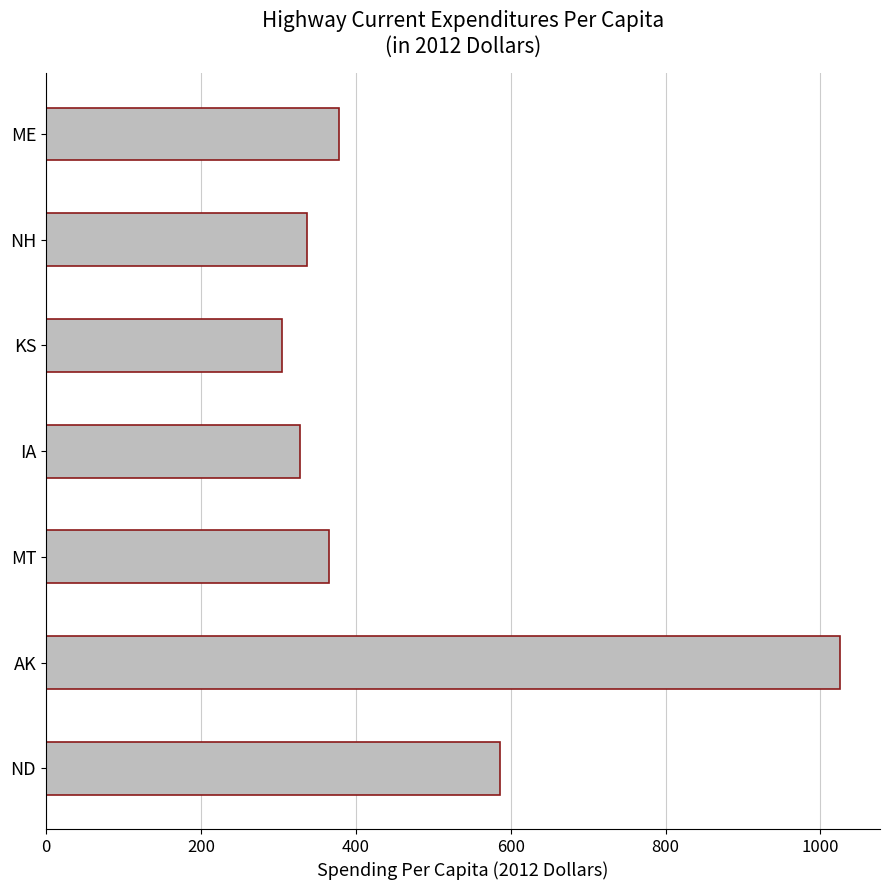

Reading bottom to top, extract all data points from this chart.

ND=586.0	AK=1025.6	MT=365.4	IA=327.5	KS=304.6	NH=337.6	ME=378.4